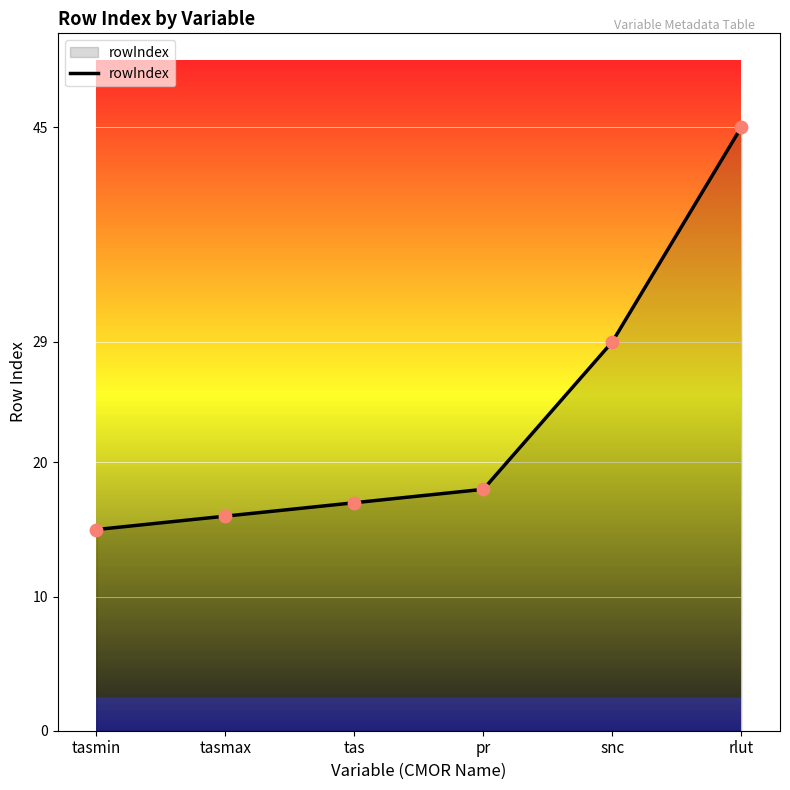

Approximately how many times larger is the value at tasmax compared to pr?

0.9